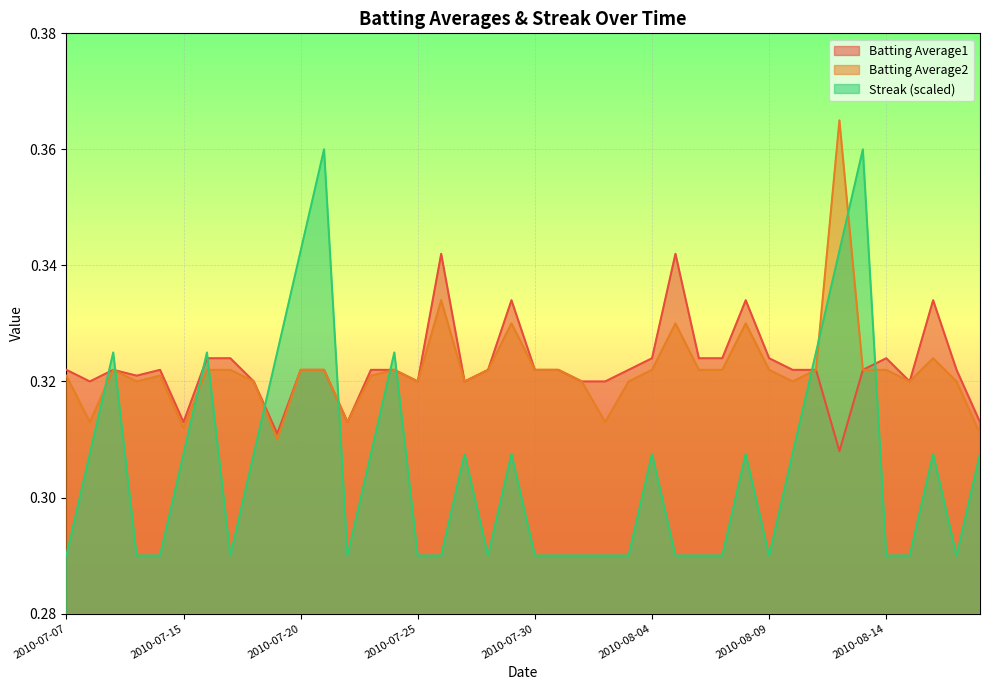

What is the sum of the Batting Average2 values at 2010-08-17 and 2010-07-31?

0.6